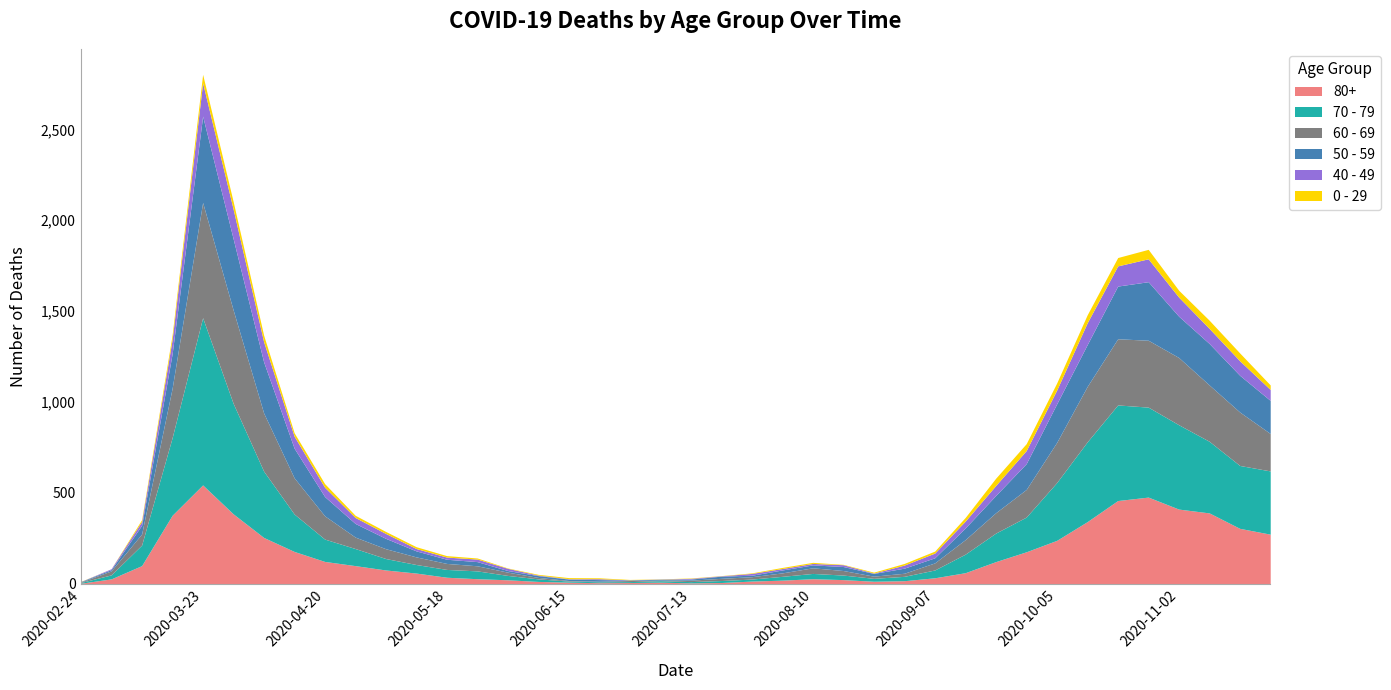

What is the sum of all 0 - 29 values?

742